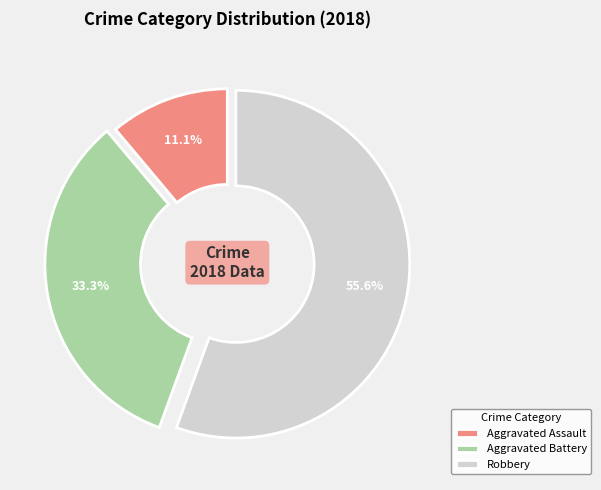

Rank the categories by value from highest to lowest.

Robbery, Aggravated Battery, Aggravated Assault